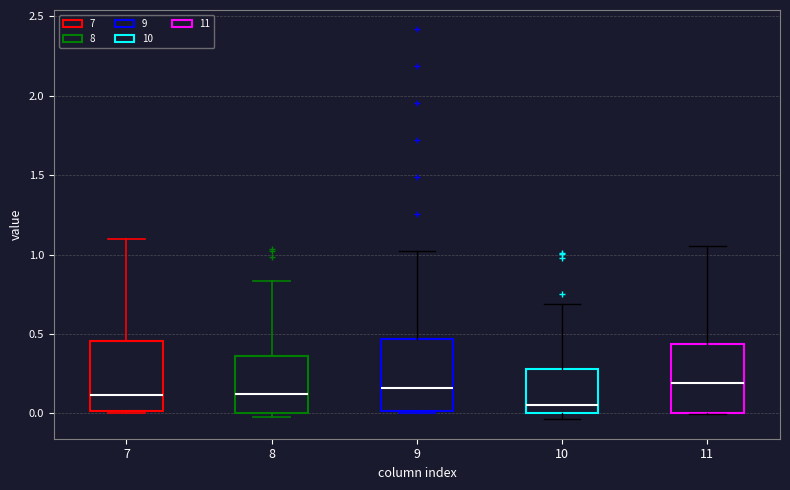

Where does the median line of the box at x = 9 sit on the y-axis? The values are not printed on the chart, so give them approximately, as read against the axis.

0.15